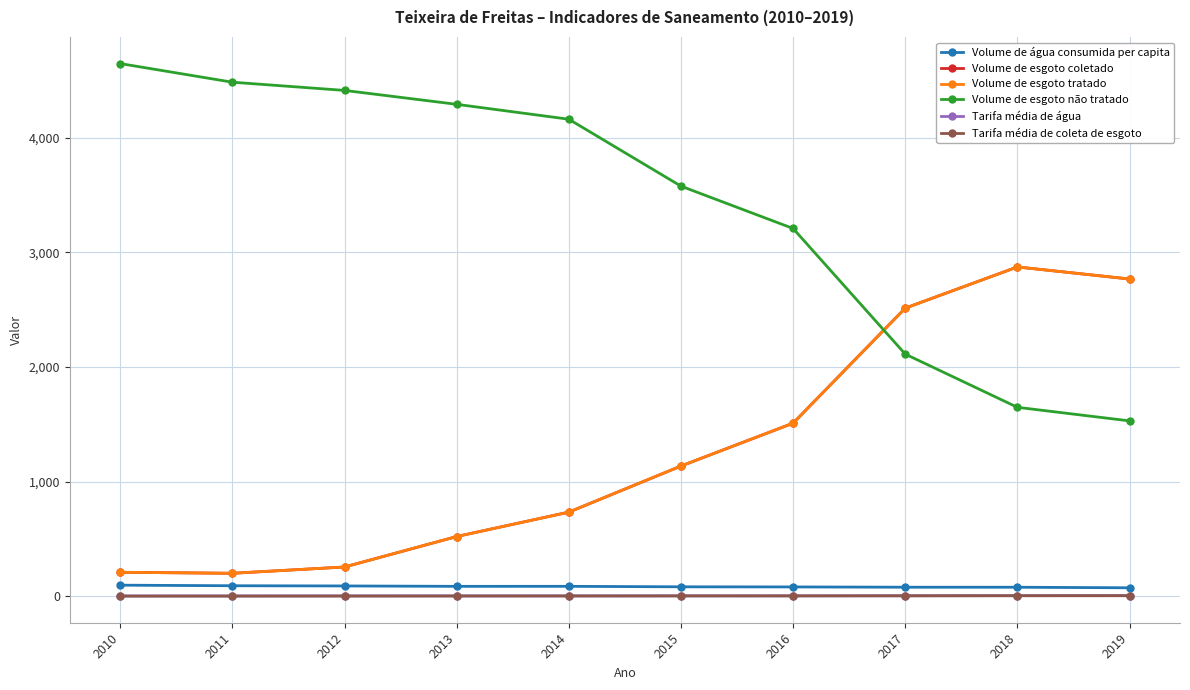

Which category has the lowest value across all series?

2010